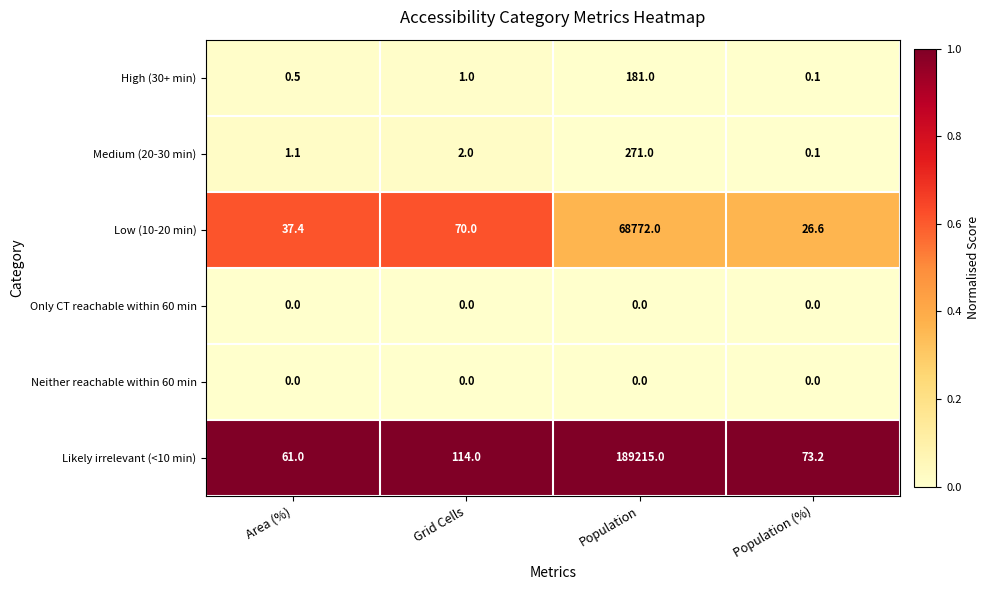

True or false: Low (10-20 min) has a value of 26.6 at Population (%).

True